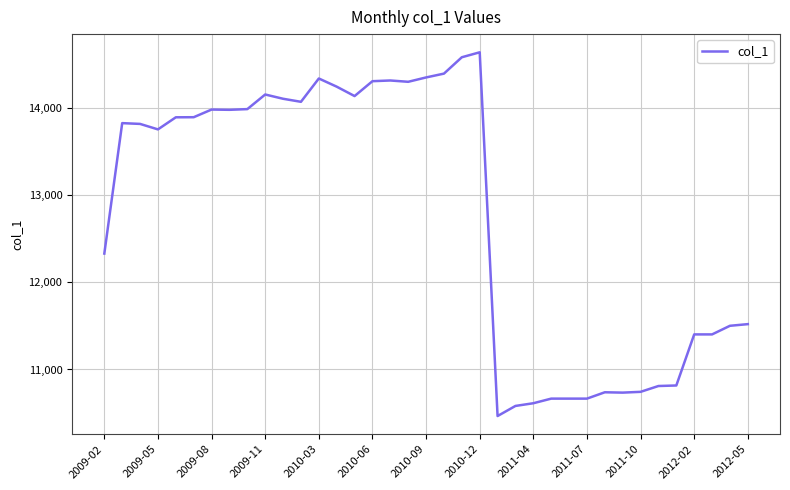

What is the maximum value shown in the chart?

14645